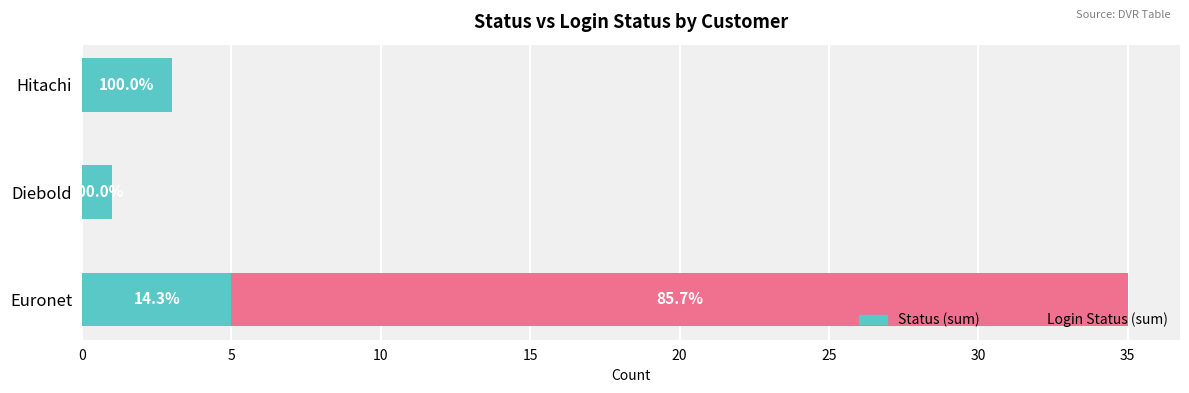

What are all the series names shown in the legend?

Status (sum), Login Status (sum)